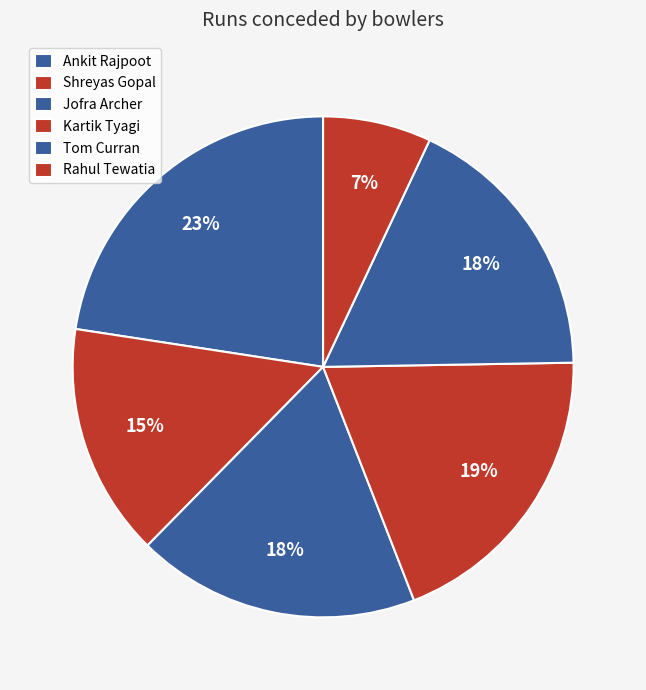

To the nearest percent, what percentage of the pie is Tom Curran?

18%